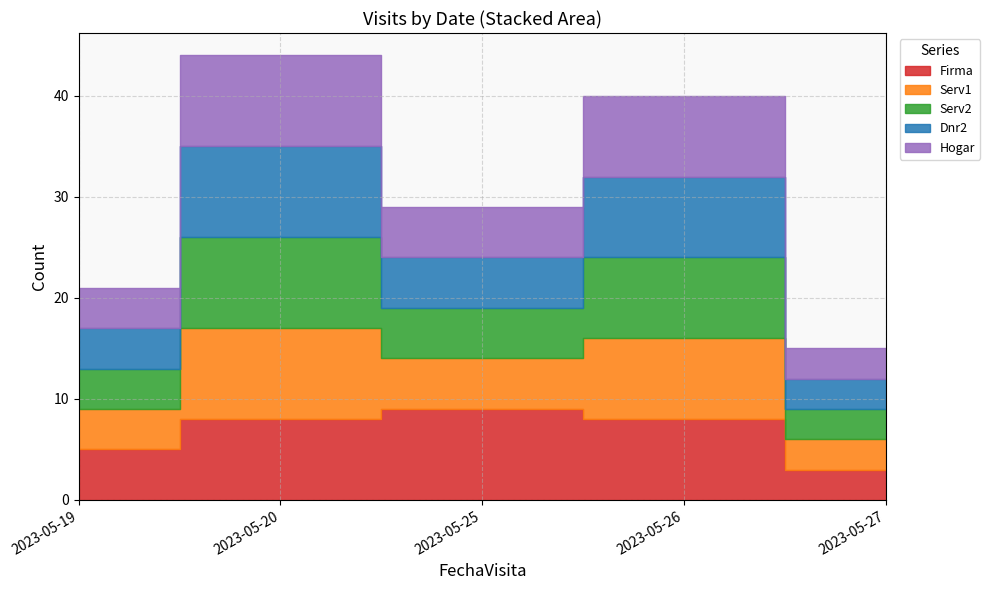

What is the value of the Hogar point at the 2nd from the left?

9